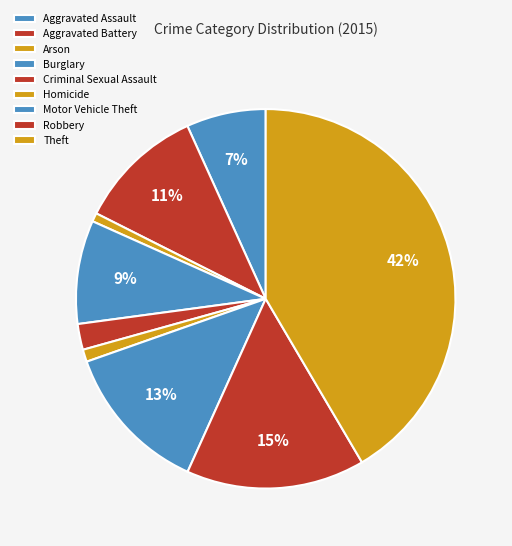

What is the change in value from Aggravated Assault to Theft?

+1658